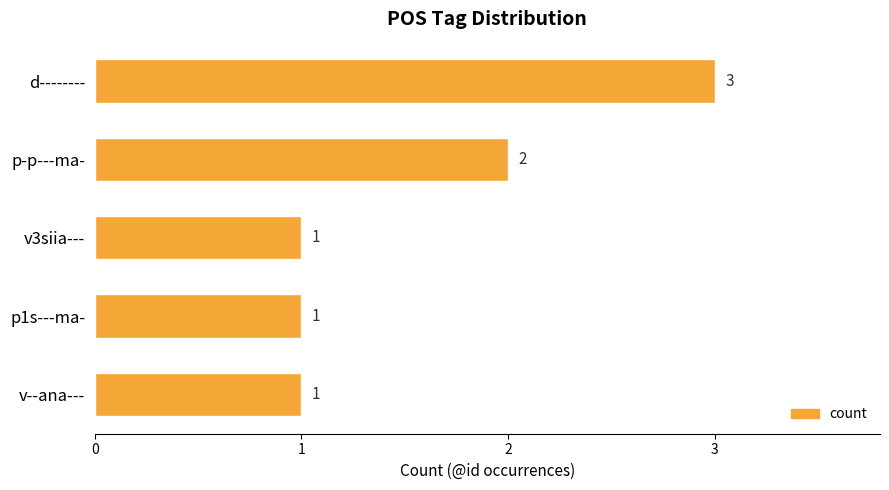

Reading bottom to top, extract all data points from this chart.

1	1	1	2	3